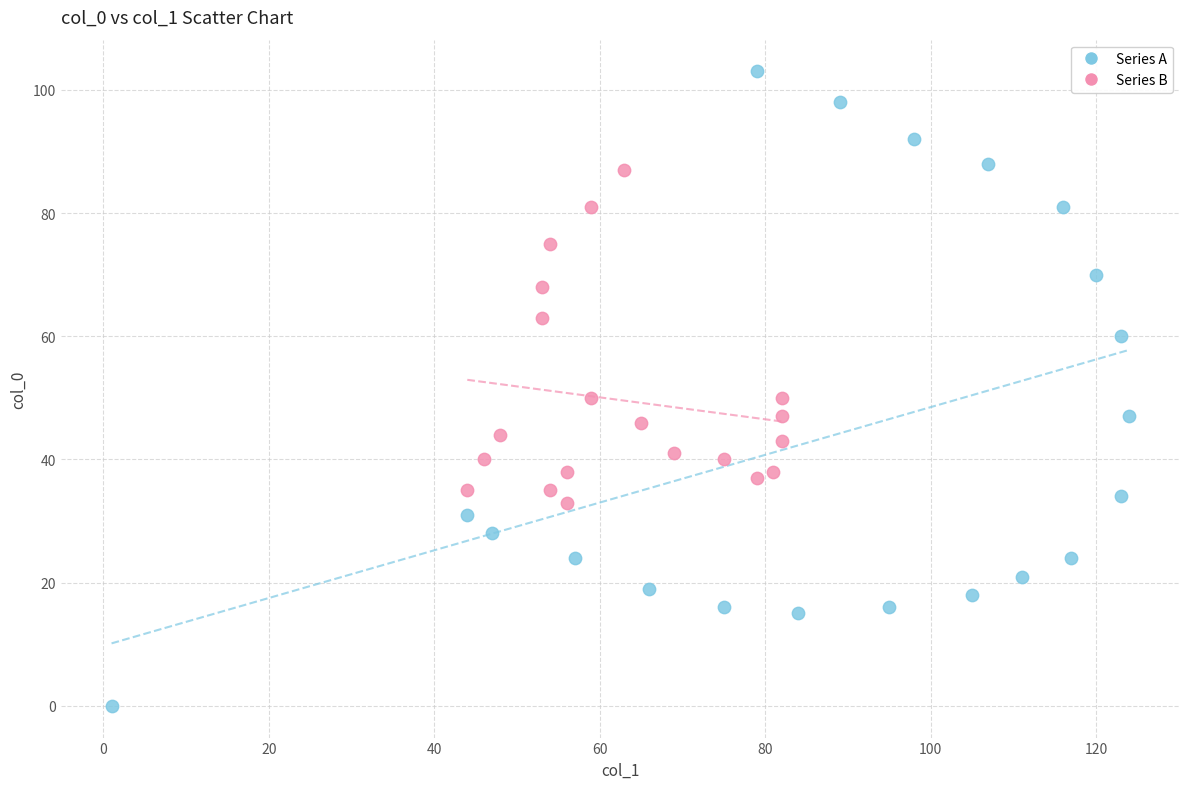

Which series contains the highest Y value?

Series A